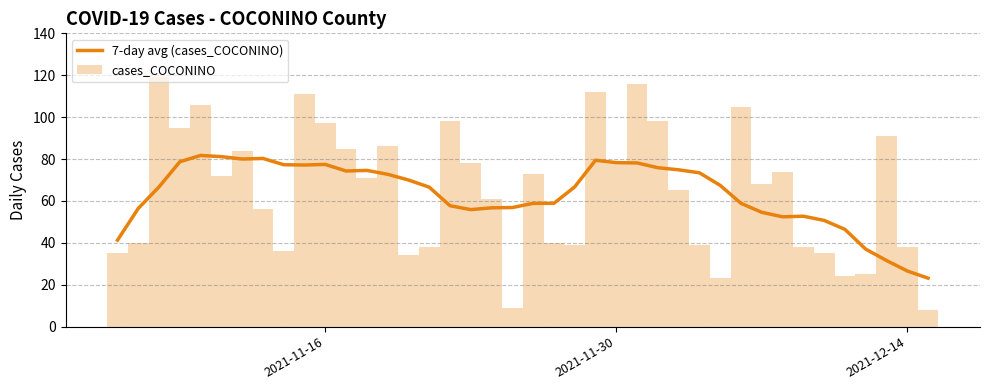

What is the sum of all cases_COCONINO values?

2600